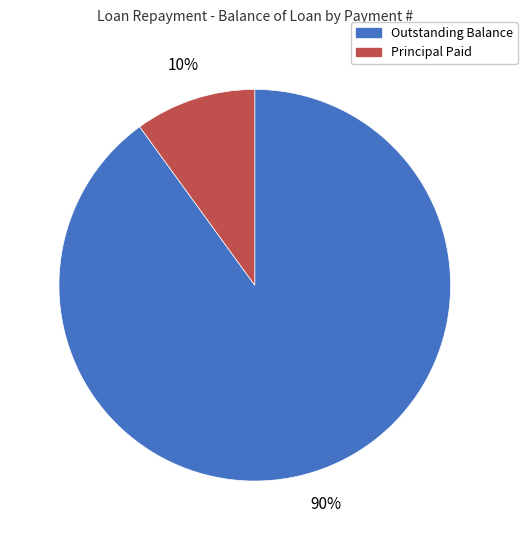

Which slice is the largest?

Outstanding Balance